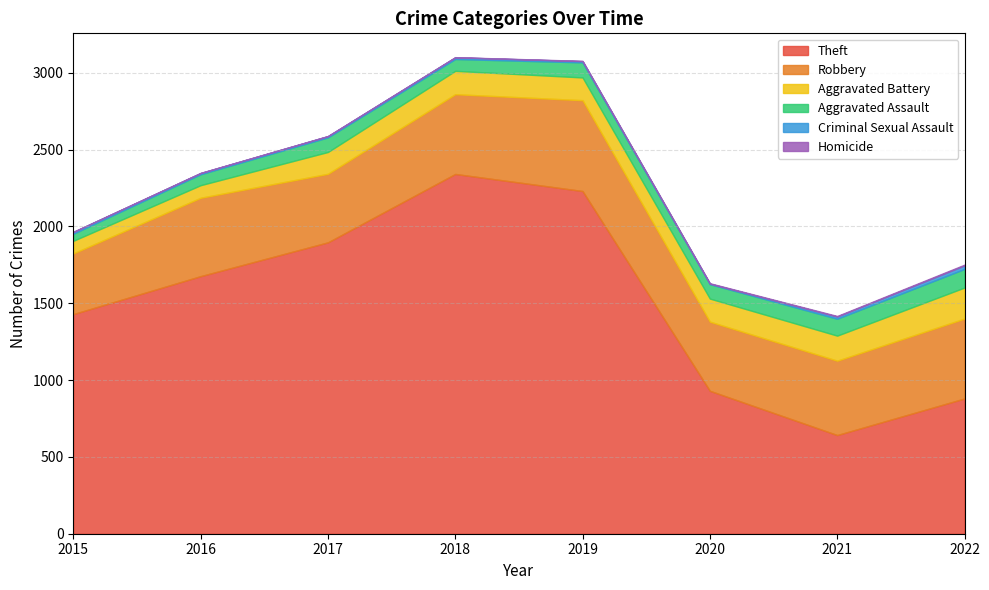

Where is Homicide nearest to the value 2?

2019